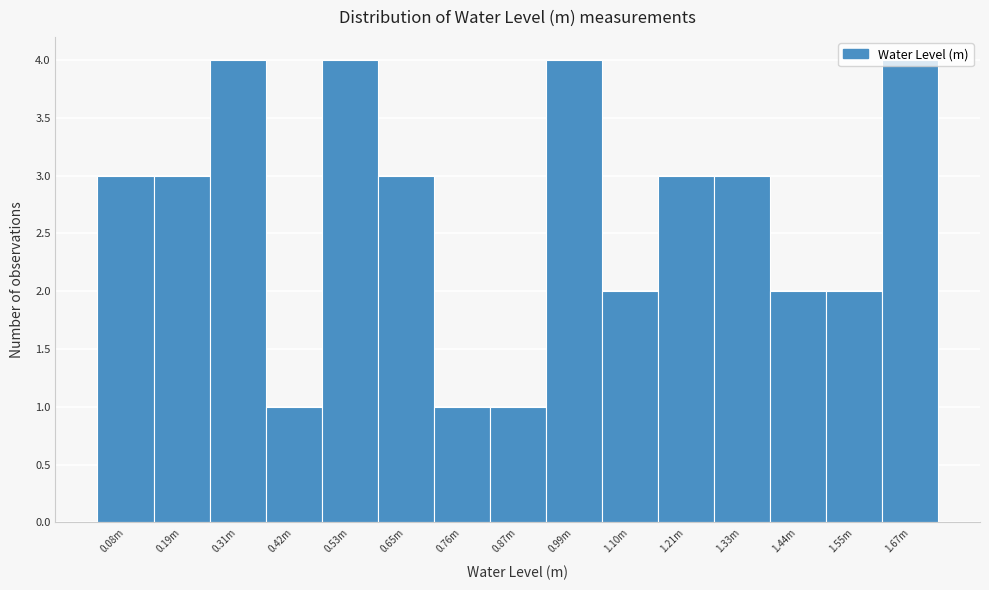

True or false: the data shows 2 at 0.53m.

False